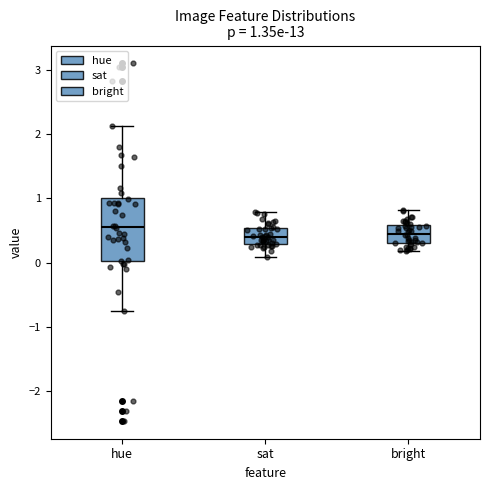

Which box is the tallest, from its lower edge to its upper edge?

hue